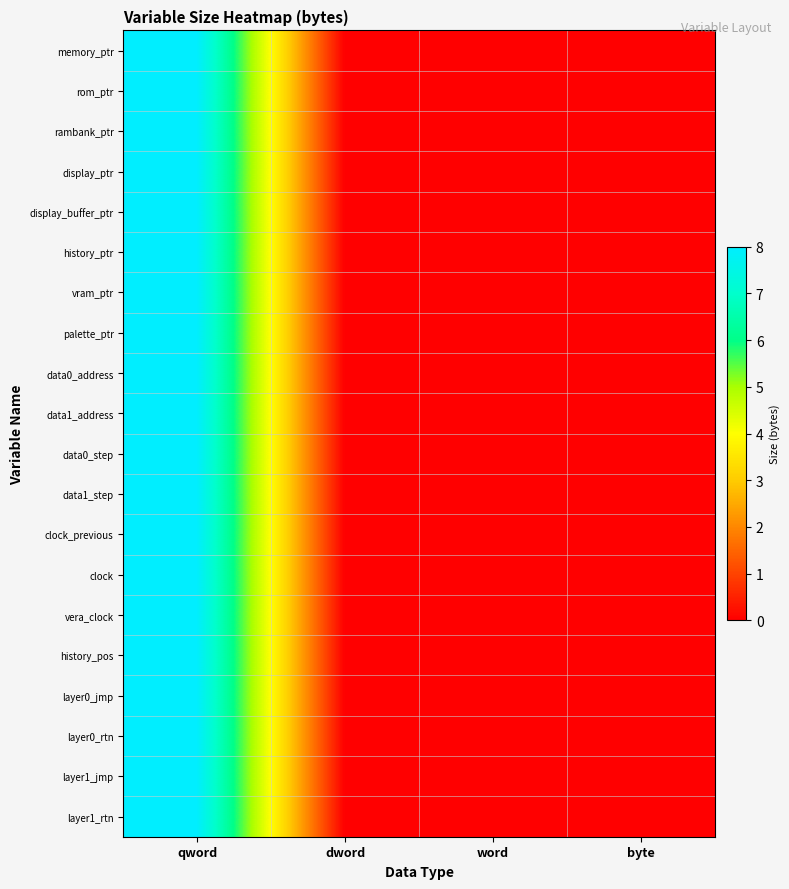

At how many categories does at least one series exceed 0?

1